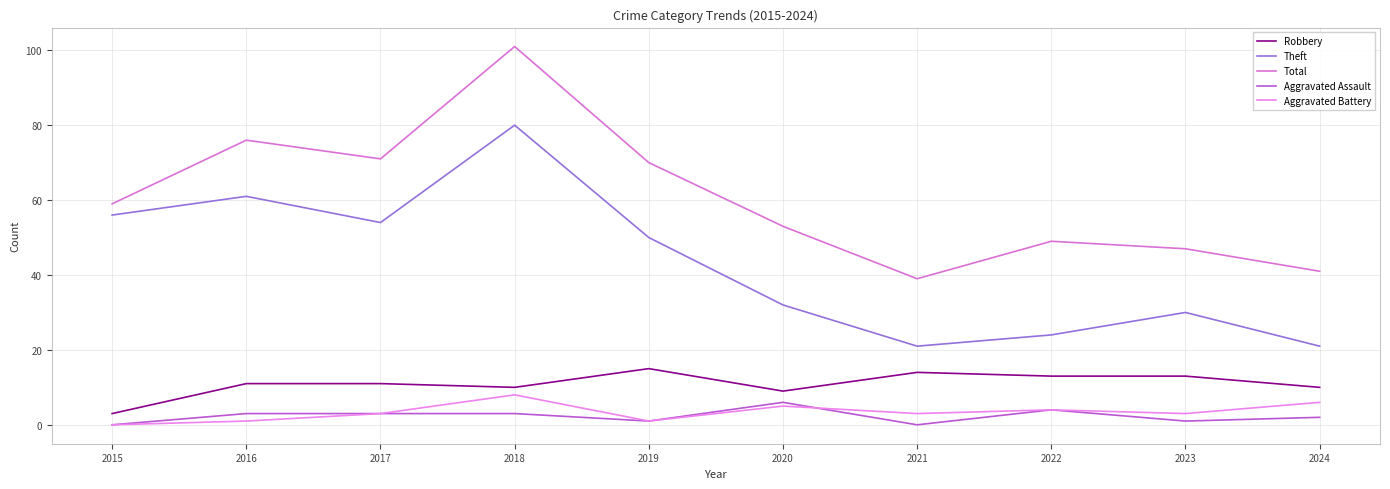

Is the value of Robbery at 2017 greater than the value of Aggravated Battery at 2018?

Yes